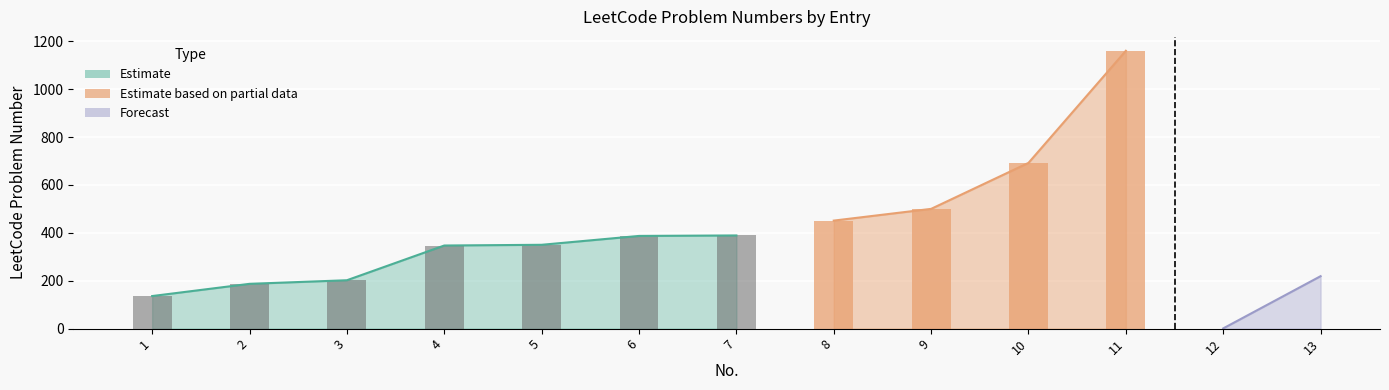

What is the value of the 8th bar from the left?

451